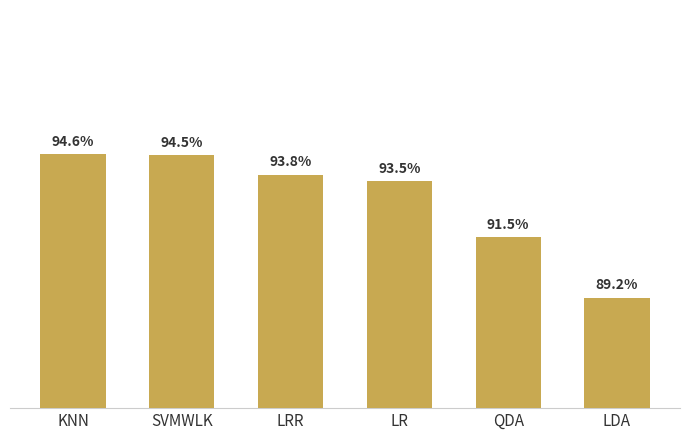

Reading left to right, transcribe all the data shown in this chart.

KNN=0.9	SVMWLK=0.9	LRR=0.9	LR=0.9	QDA=0.9	LDA=0.9